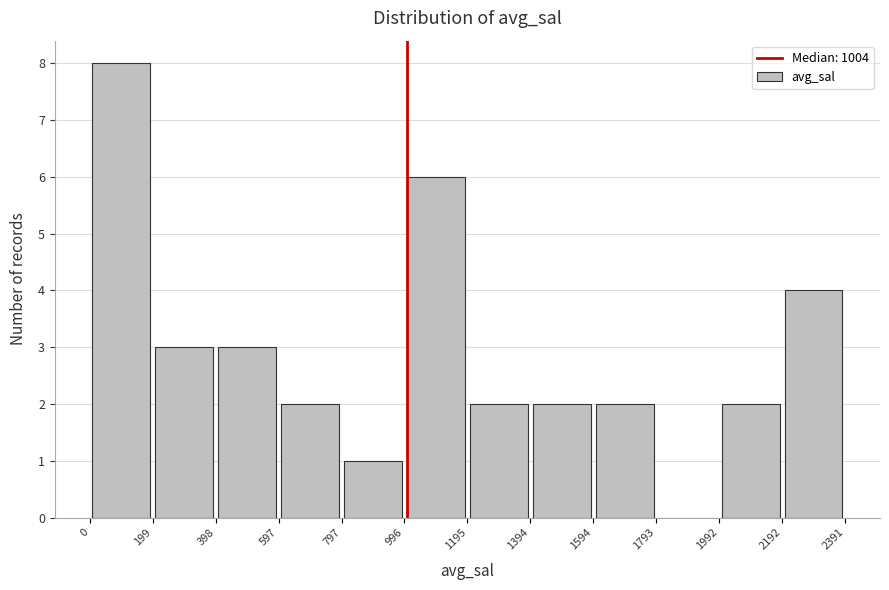

Reading left to right, list every bar in this chart as the range it spans on the x-axis followed by its height. The values are not printed on the chart, so give them approximately, as read against the axis.

0 to 199: 8
199 to 398: 3
398 to 597: 3
597 to 797: 2
797 to 996: 1
996 to 1195: 6
1195 to 1394: 2
1394 to 1594: 2
1594 to 1793: 2
1793 to 1992: 0
1992 to 2192: 2
2192 to 2391: 4